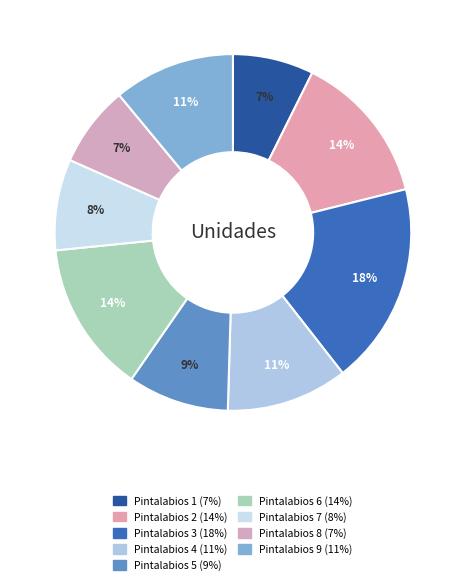

How many segments does this pie chart have?

9